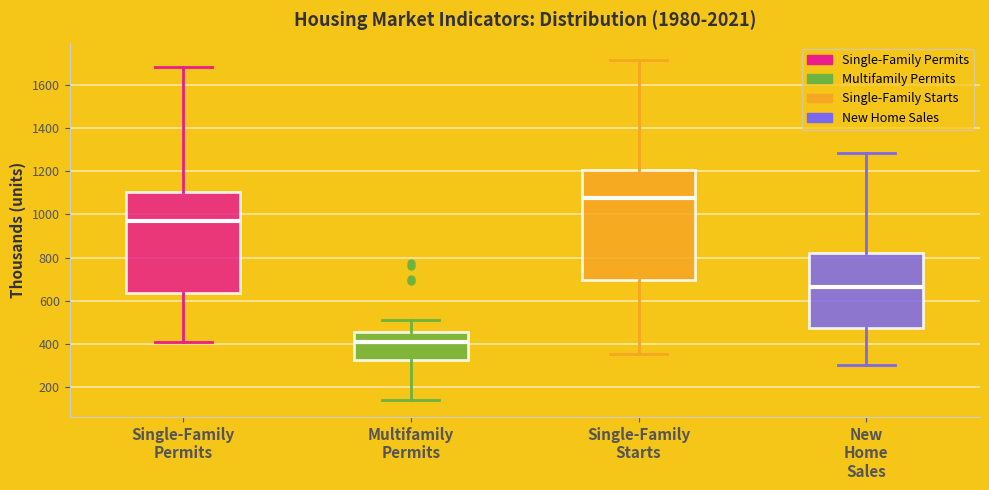

Reading left to right, read every box against the y-axis: the position of its median line, the range the box covers, and the ends of its whiskers. The values are not printed on the chart, so give them approximately, as read against the axis.

Single-Family Permits: median 960, box 640 to 1100, whiskers 420 to 1680
Multifamily Permits: median 420, box 320 to 460, whiskers 140 to 520
Single-Family Starts: median 1080, box 700 to 1200, whiskers 360 to 1720
New Home Sales: median 660, box 480 to 820, whiskers 300 to 1280